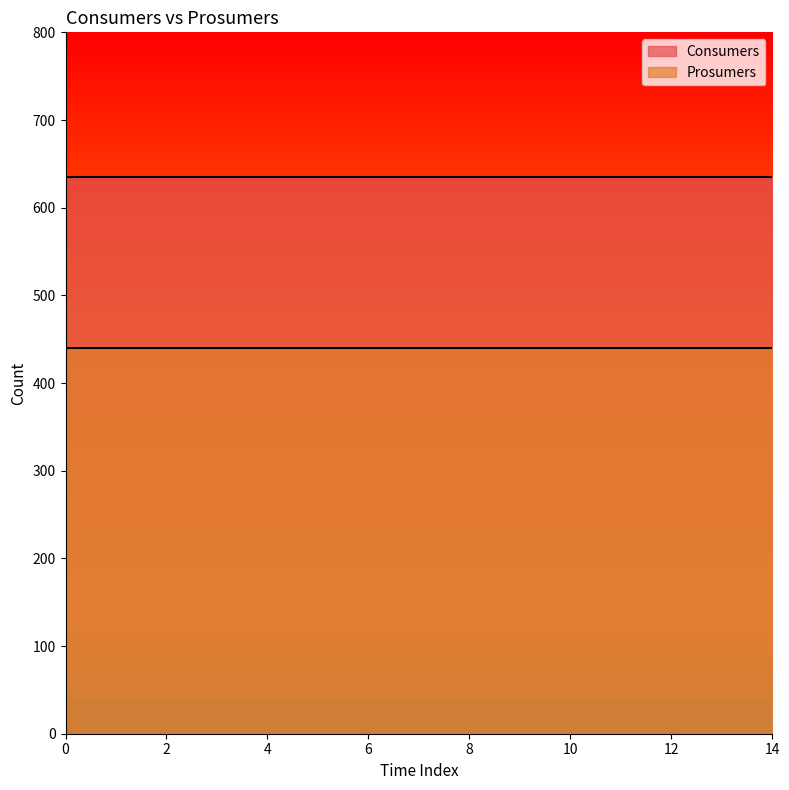

Between 4 and 7, which series saw the biggest shift?

Consumers